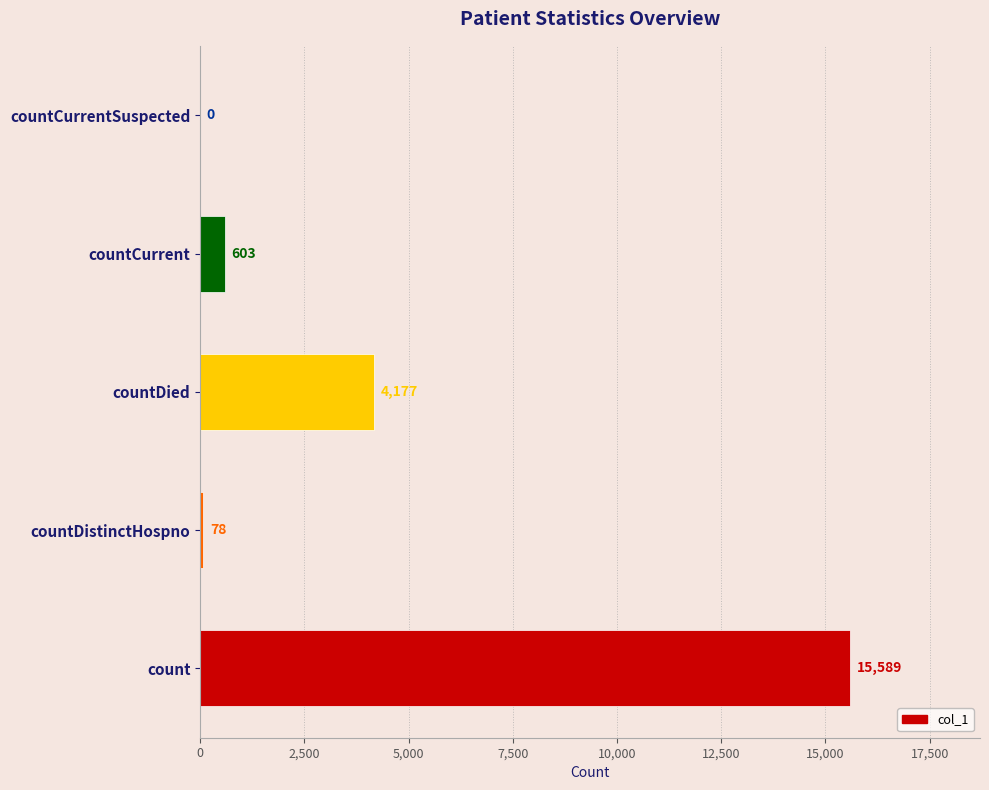

Reading bottom to top, list all the values displayed in this chart.

count=15589	countDistinctHospno=78	countDied=4177	countCurrent=603	countCurrentSuspected=0